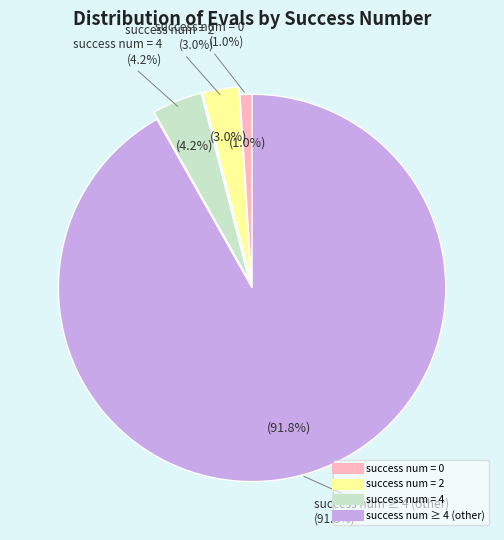

Combined, do success num > 4 and success num = 0 account for over 50%?

Yes